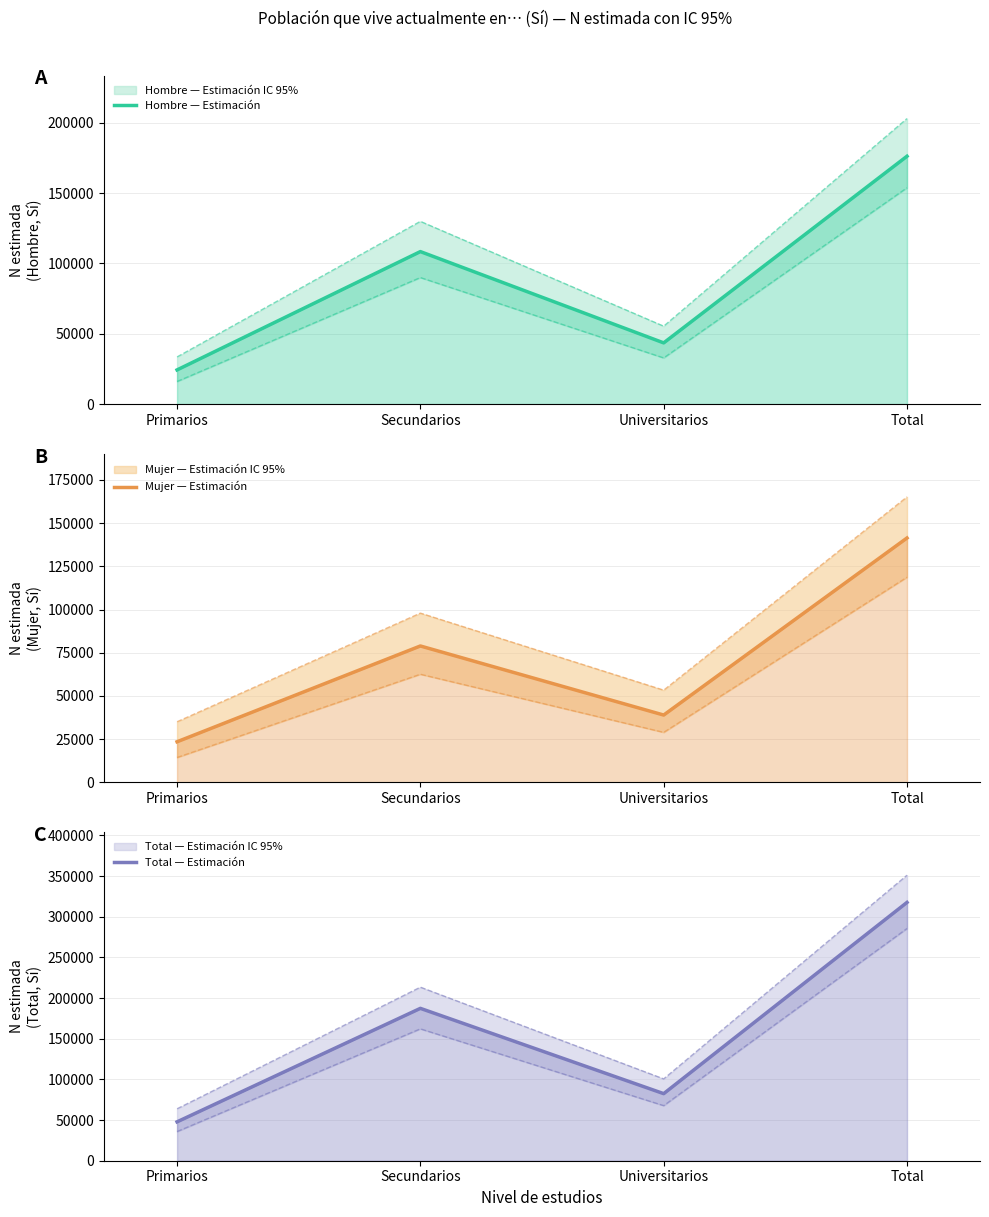

Is it true that Mujer — Estimación equals 38961 at Universitarios?

True